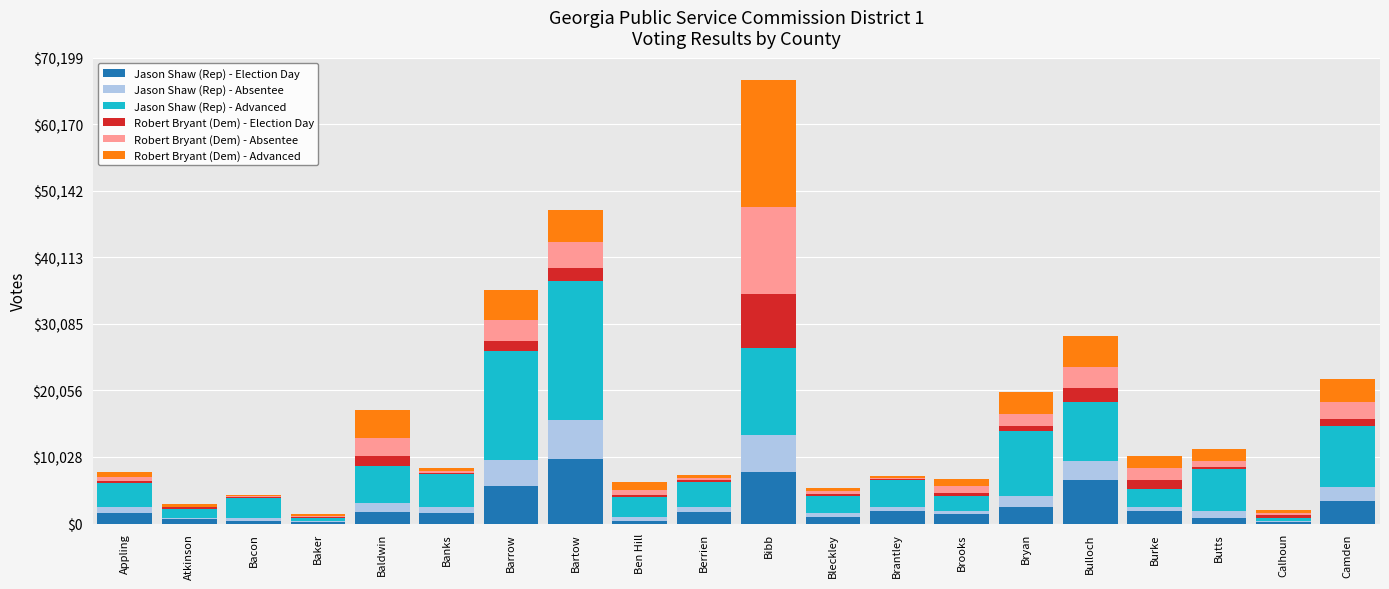

What is the highest value of the Jason Shaw (Rep) - Election Day series?

9734